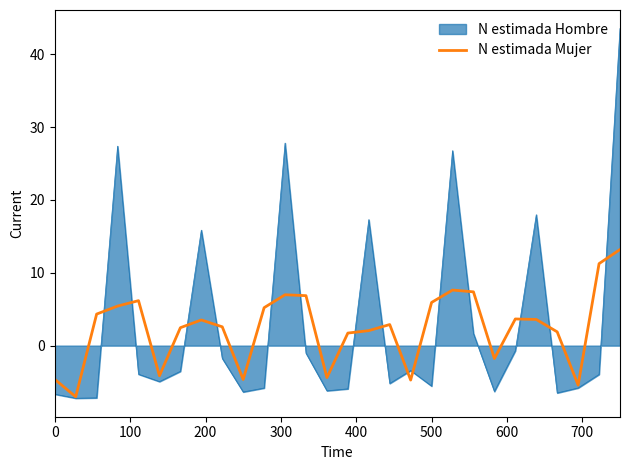

What is the highest value of the N estimada Hombre series?

43.5